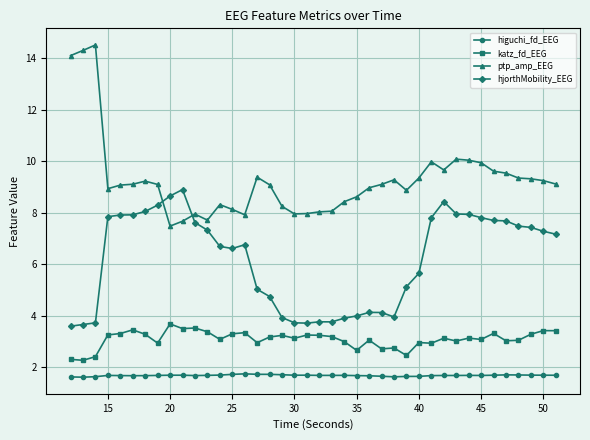

Which series has the largest total across all categories?

ptp_amp_EEG